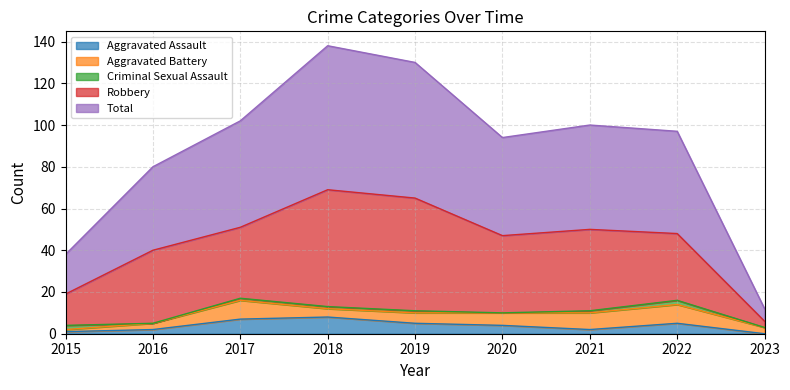

What is the value of the Criminal Sexual Assault point at the 1st from the left?

2